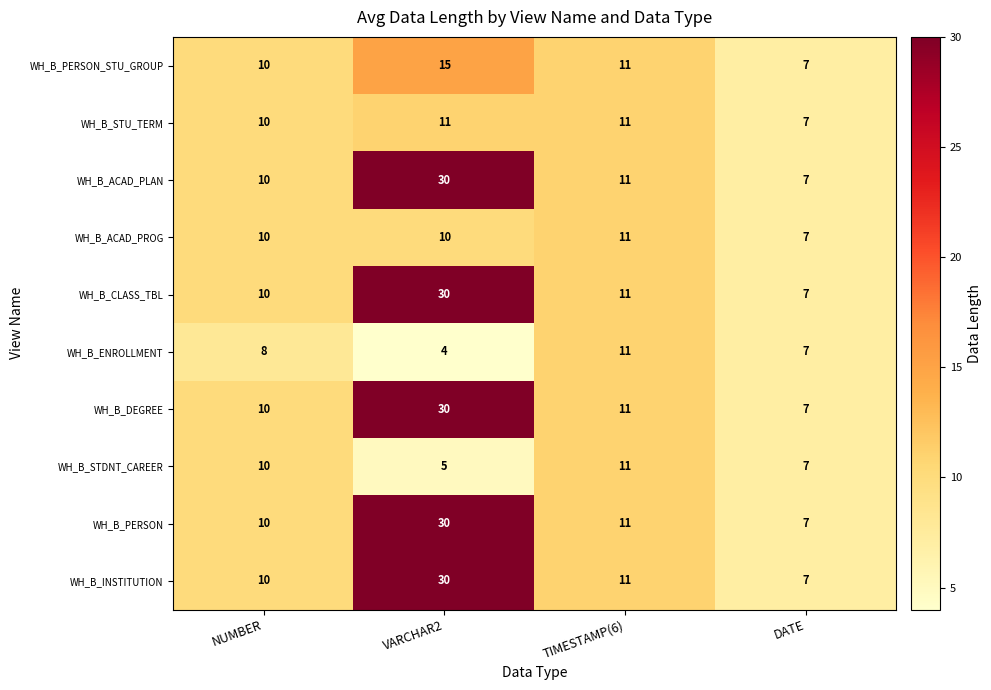

True or false: WH_B_ENROLLMENT has a value of 7 at DATE.

True